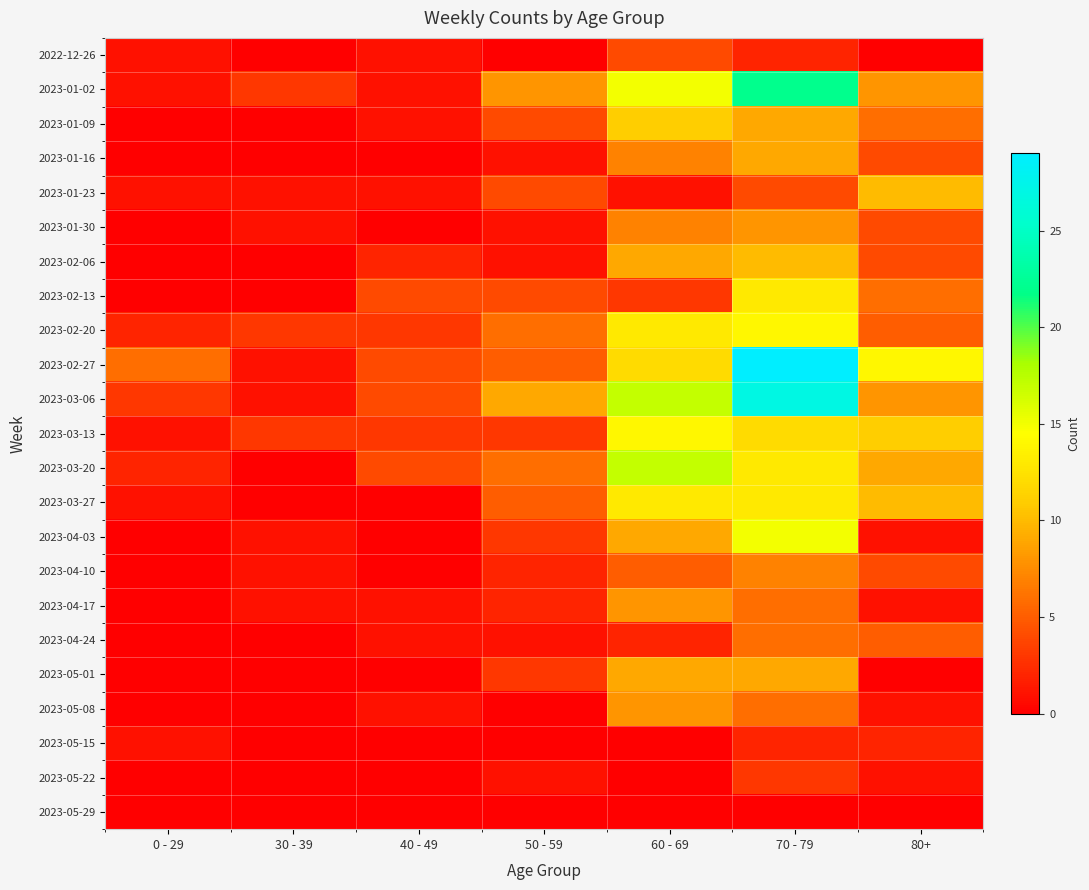

Which has a higher value, 50 - 59 or 30 - 39?

50 - 59